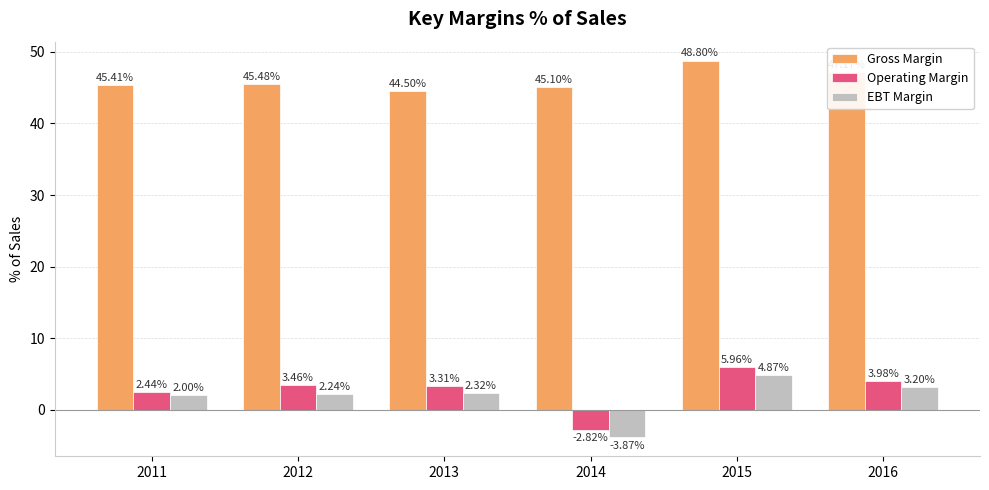

Which series has the largest range (max minus min)?

Operating Margin